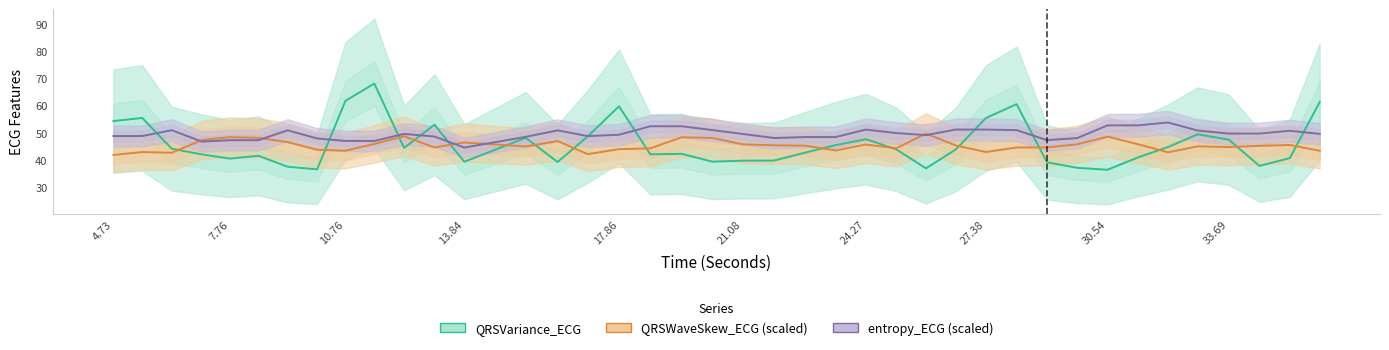

How many times do QRSWaveSkew_ECG (scaled) and entropy_ECG (scaled) cross each other?

6